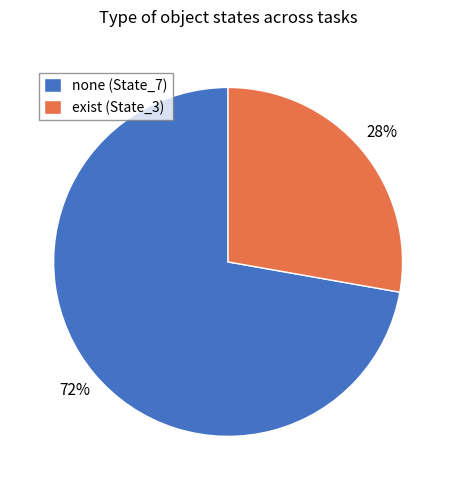

Rank the categories by value from highest to lowest.

none (State_7), exist (State_3)